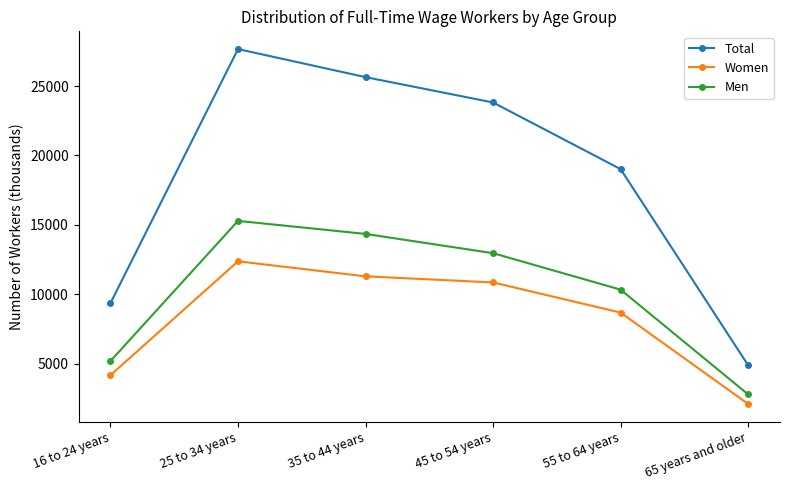

The value of Women at 35 to 44 years is 11293. True or false?

True